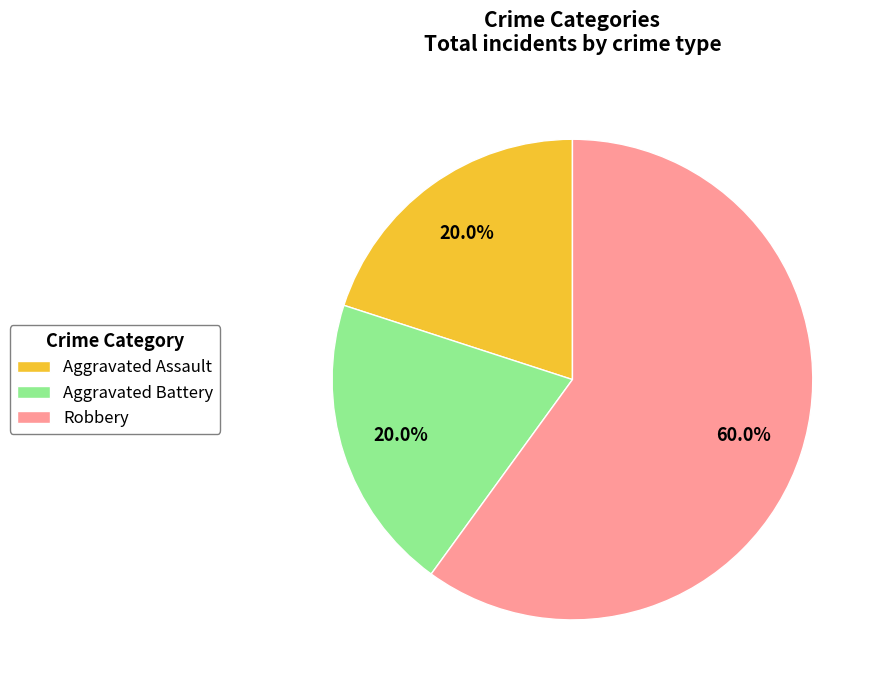

What is the majority slice?

Robbery